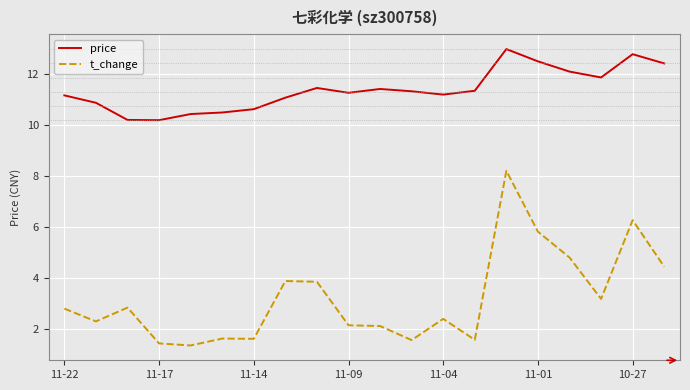

How many values in the t_change series are below 2?

6